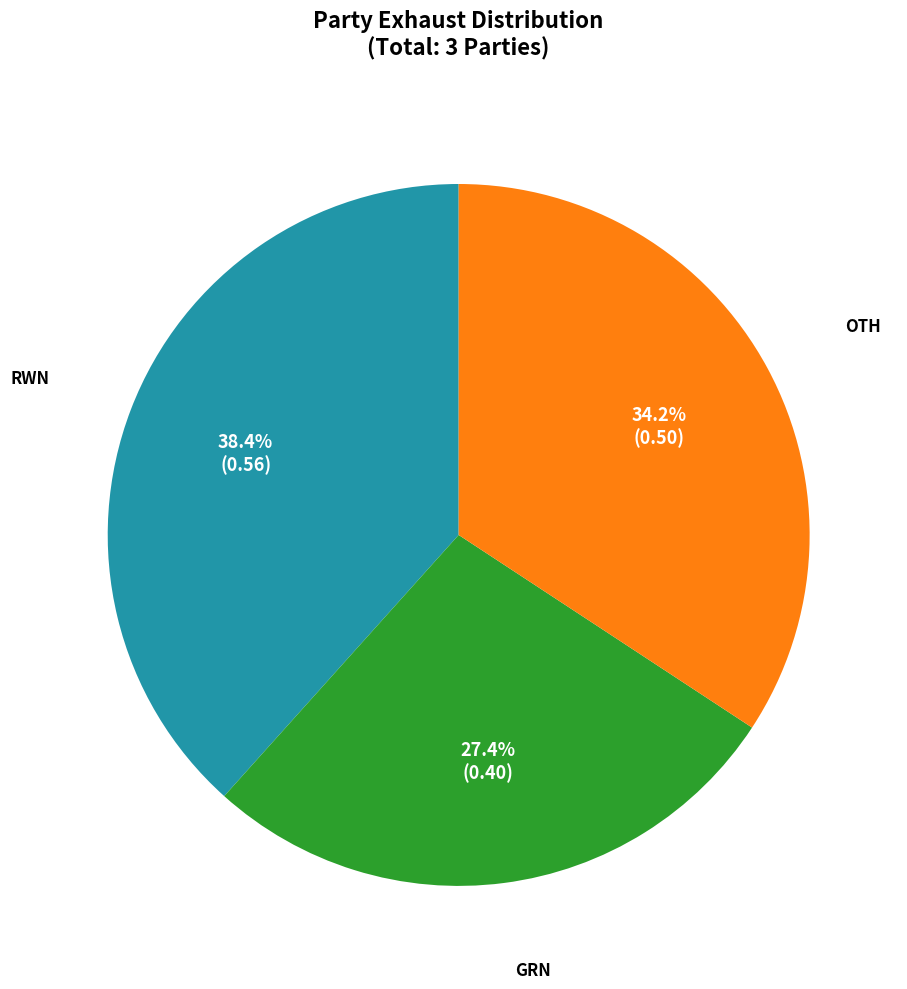

How many slices are in this pie chart?

3